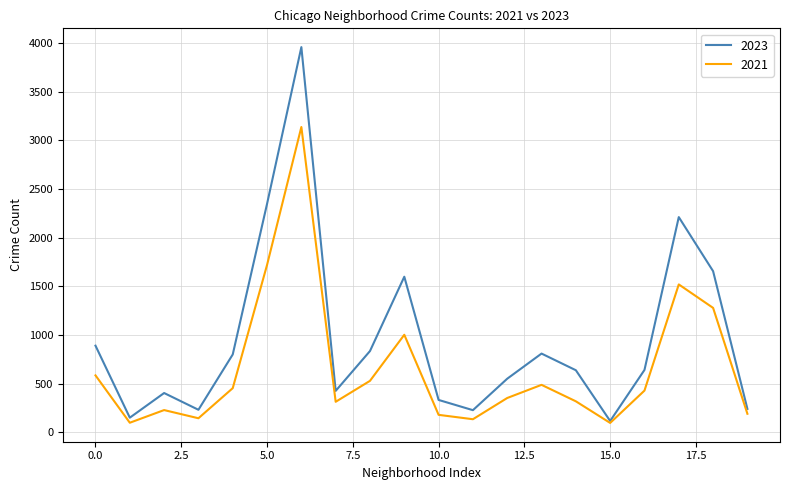

How many lines are shown in the chart?

2